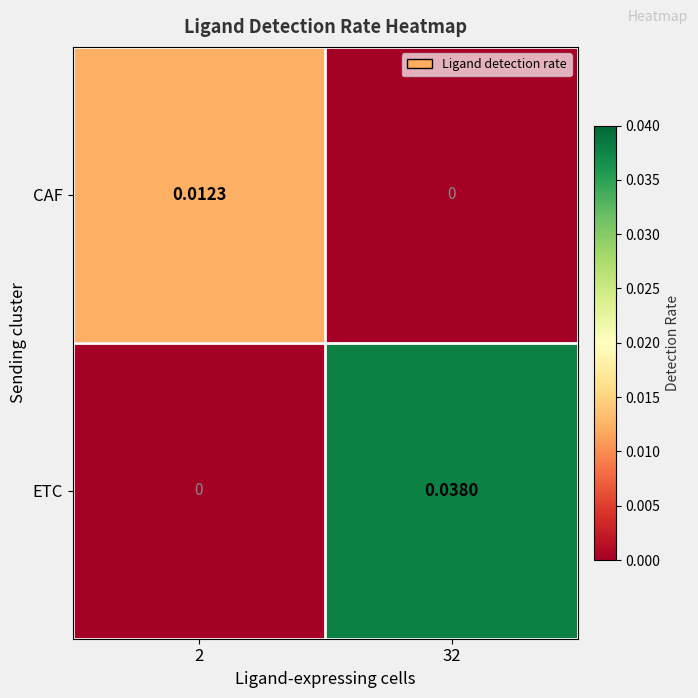

Count the number of data series in this chart.

2